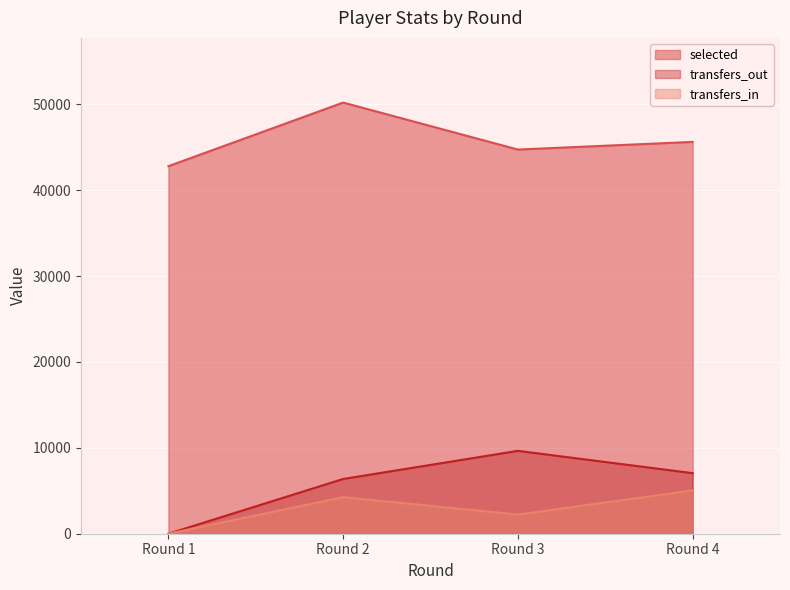

Reading left to right, list all the values displayed in this chart.

selected: Round 1=42804	Round 2=50214	Round 3=44742	Round 4=45632
transfers_in: Round 1=0	Round 2=4261	Round 3=2228	Round 4=5045
transfers_out: Round 1=0	Round 2=6377	Round 3=9652	Round 4=7055